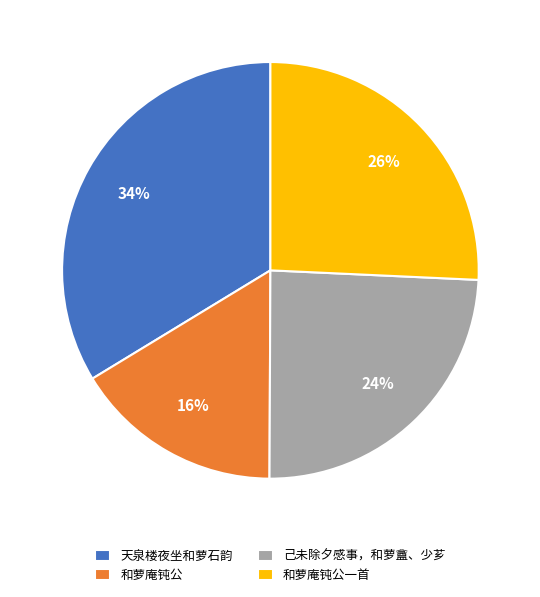

Is there any slice that represents more than half of the pie?

No